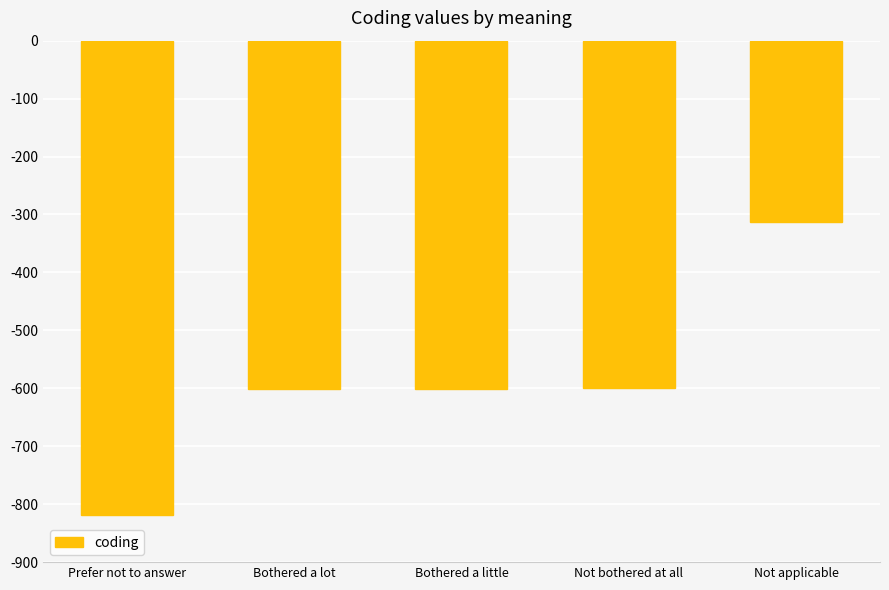

Between Not bothered at all and Prefer not to answer, which is larger?

Not bothered at all